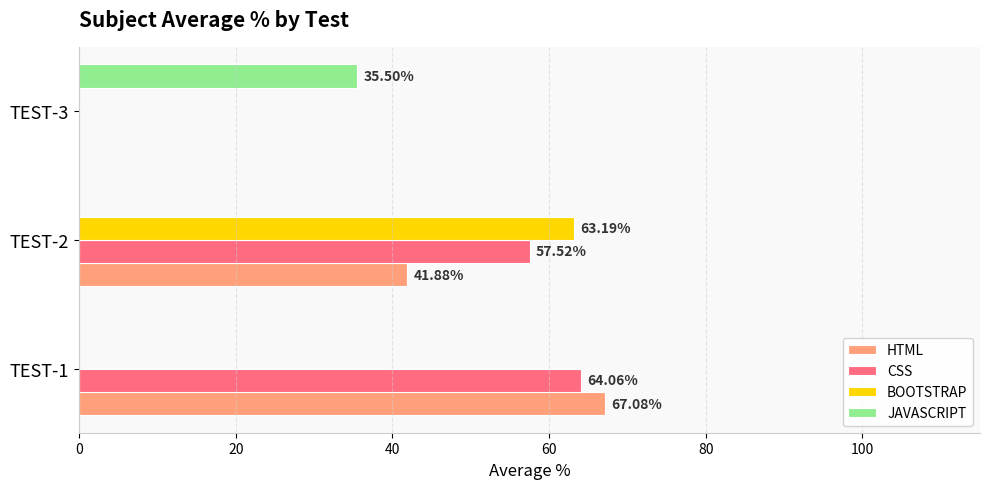

Between TEST-1 and TEST-3, which series saw the biggest shift?

HTML